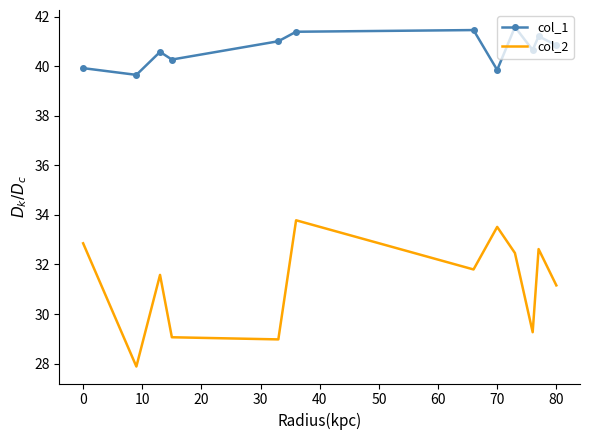

What is the difference between the maximum and minimum values in the col_2 series?

5.9